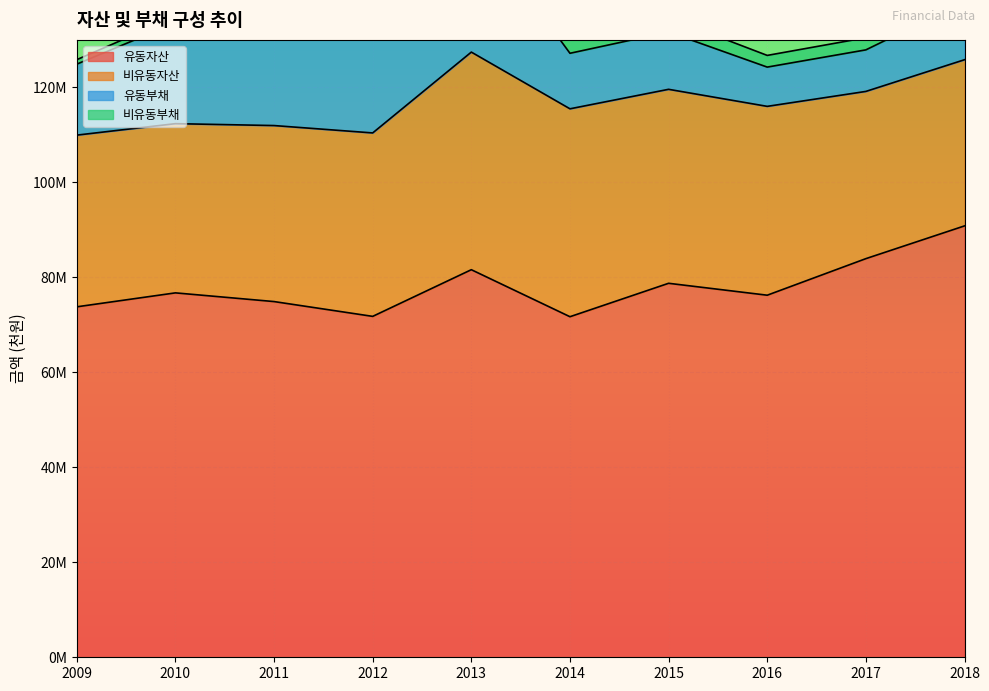

What is the sum of the 유동부채 values at 2015 and 2009?

27014671